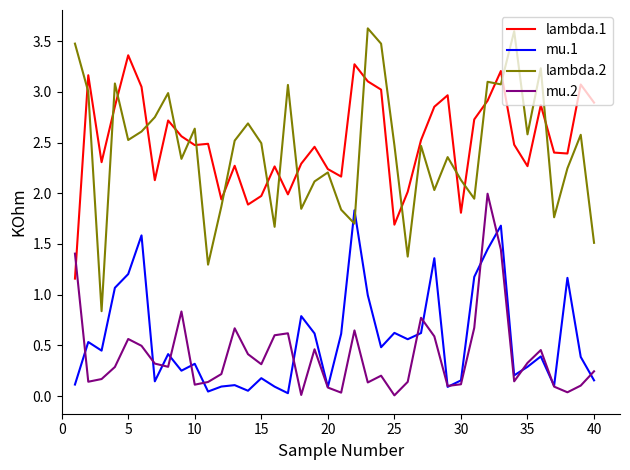

True or false: mu.1 and lambda.1 intersect in this chart.

False